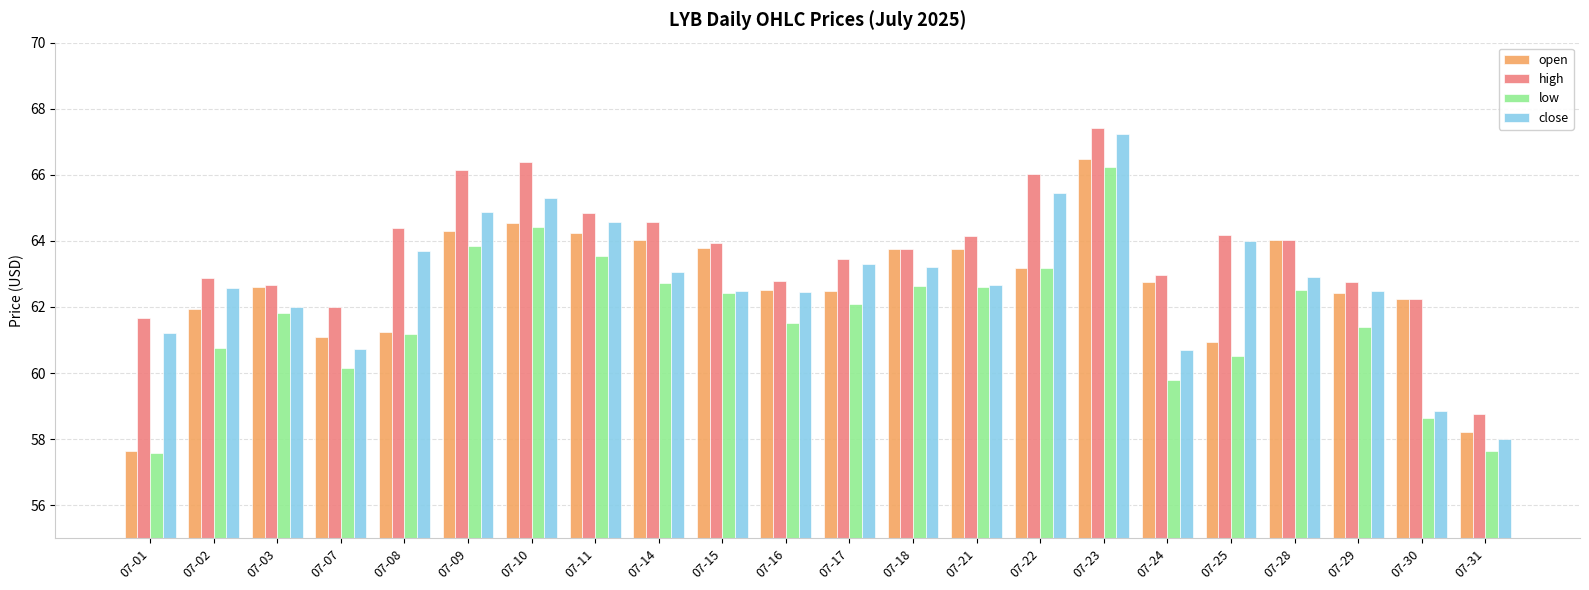

What is the difference between the highest and lowest values at 07-25?

3.7